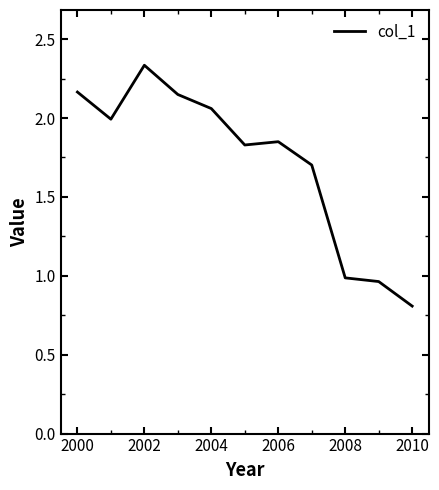

What is the minimum value shown in the chart?

0.8